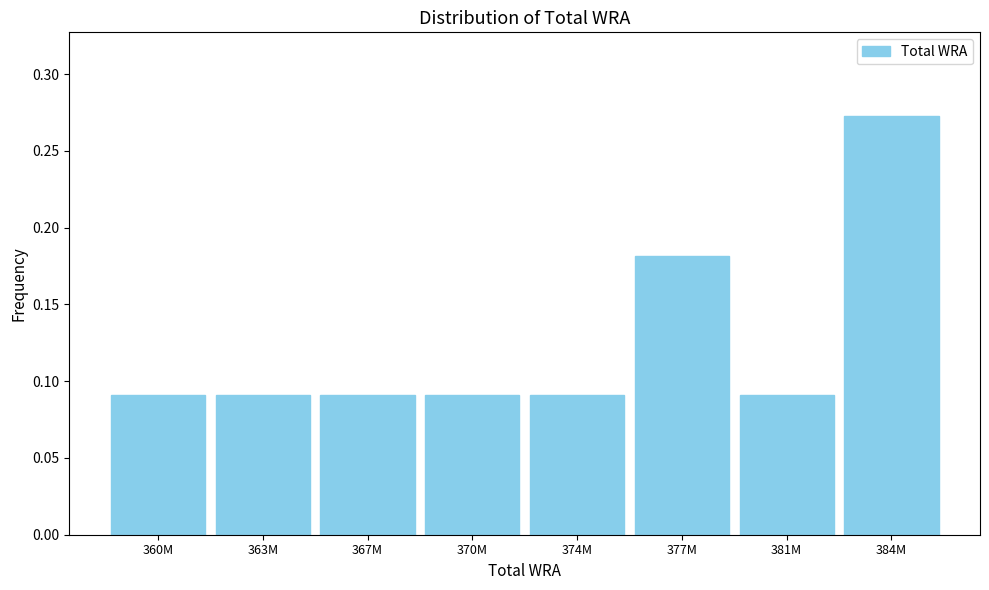

What is the change in value from 370M to 384M?

+0.2